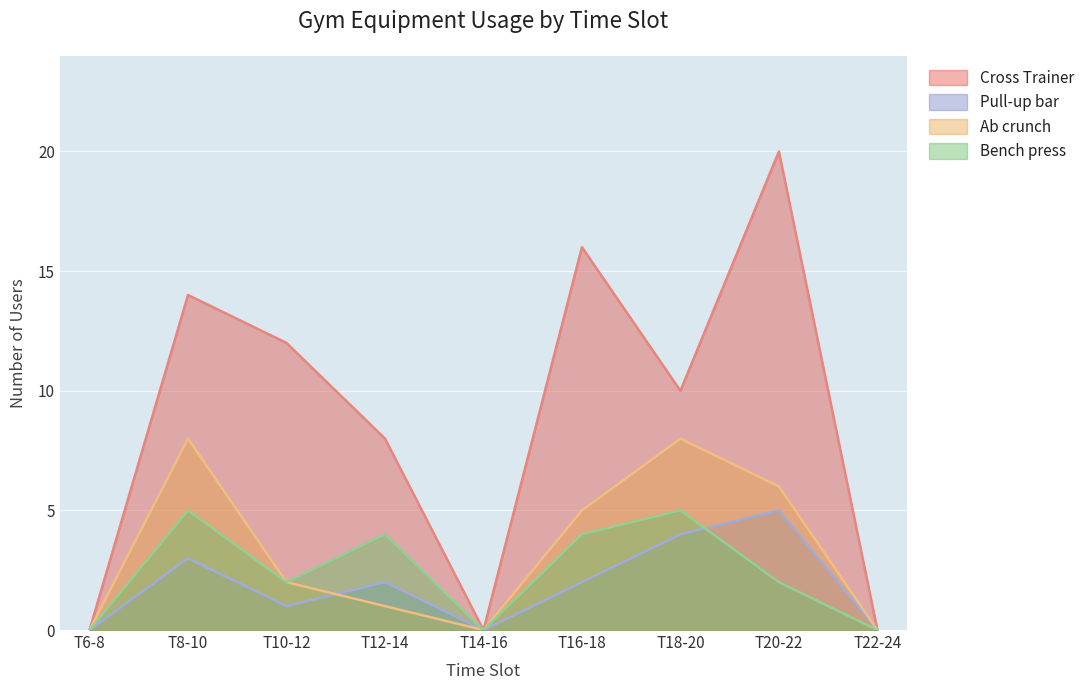

The Bench press series shows 7 at T12-14. True or false?

False